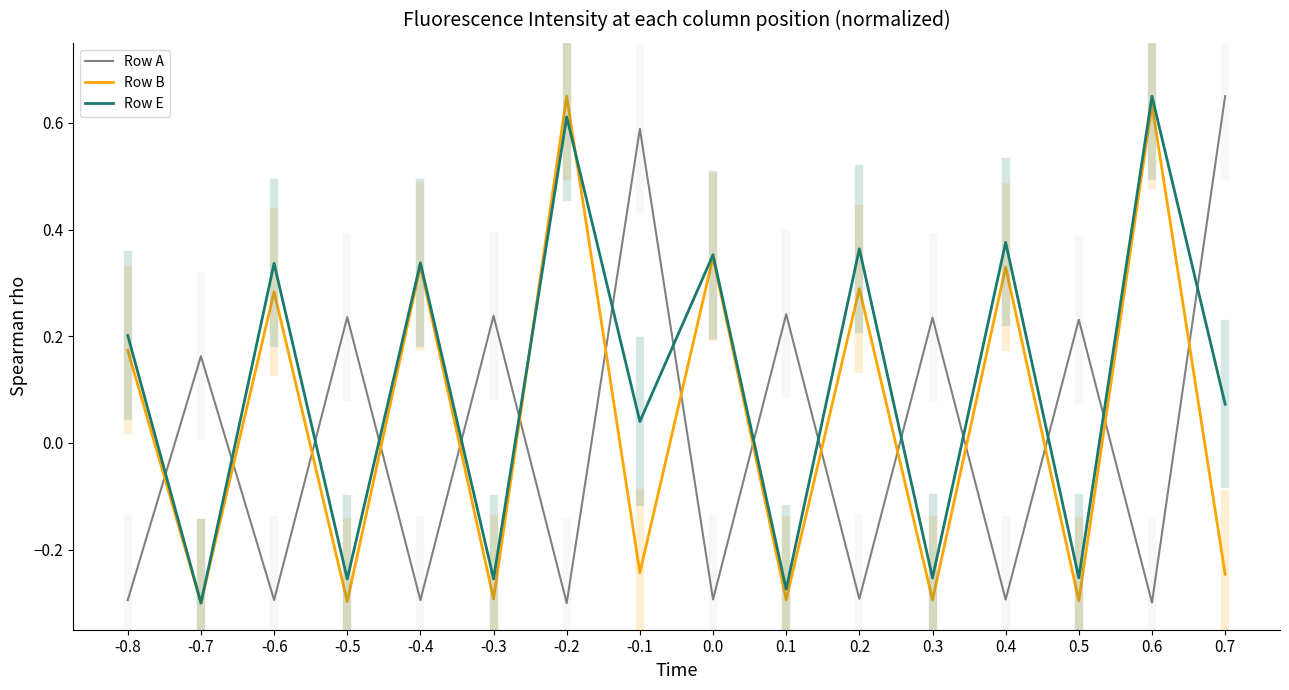

Is it true that Row A equals -0.3 at -0.8?

True